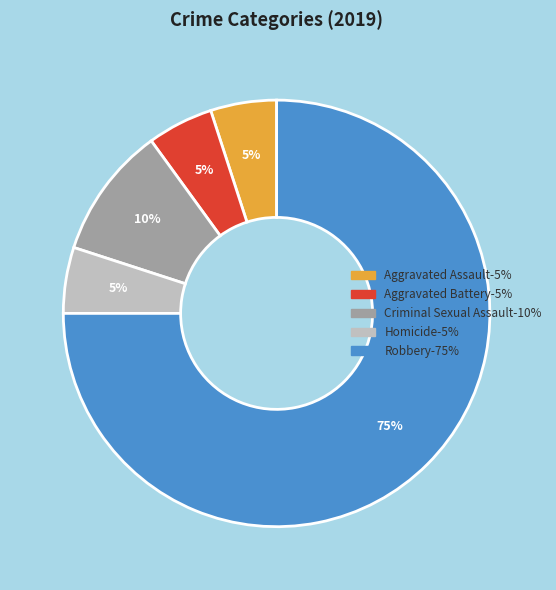

Is the sum of Criminal Sexual Assault and Aggravated Assault greater than half?

No